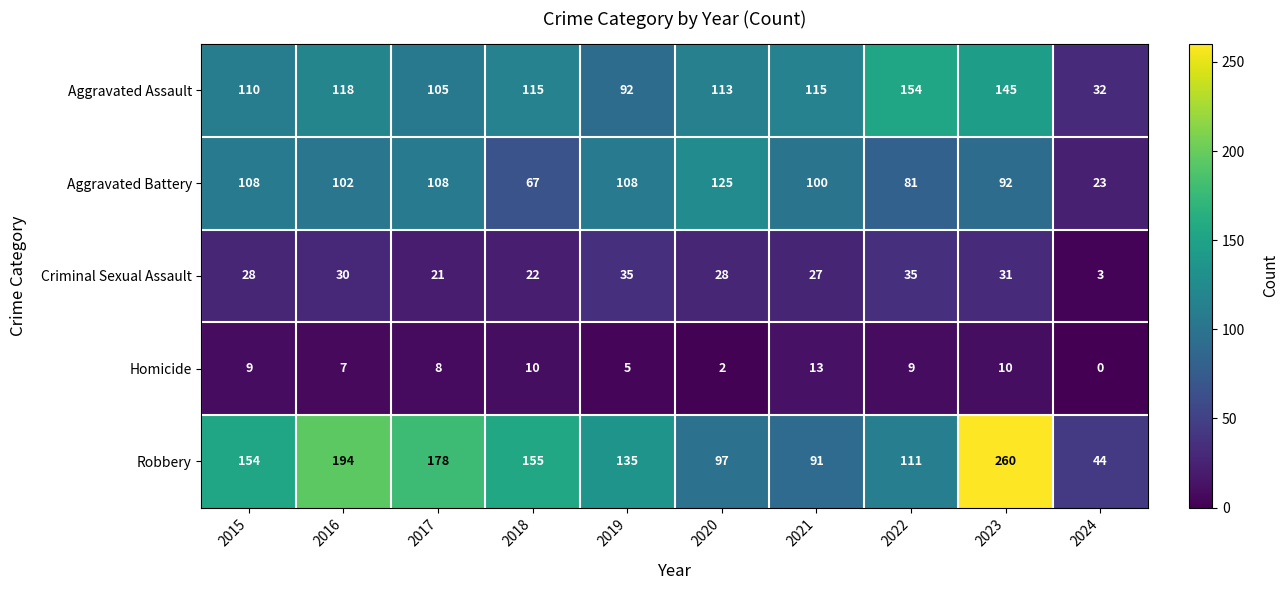

Which series changed the most between 2018 and 2024?

Robbery